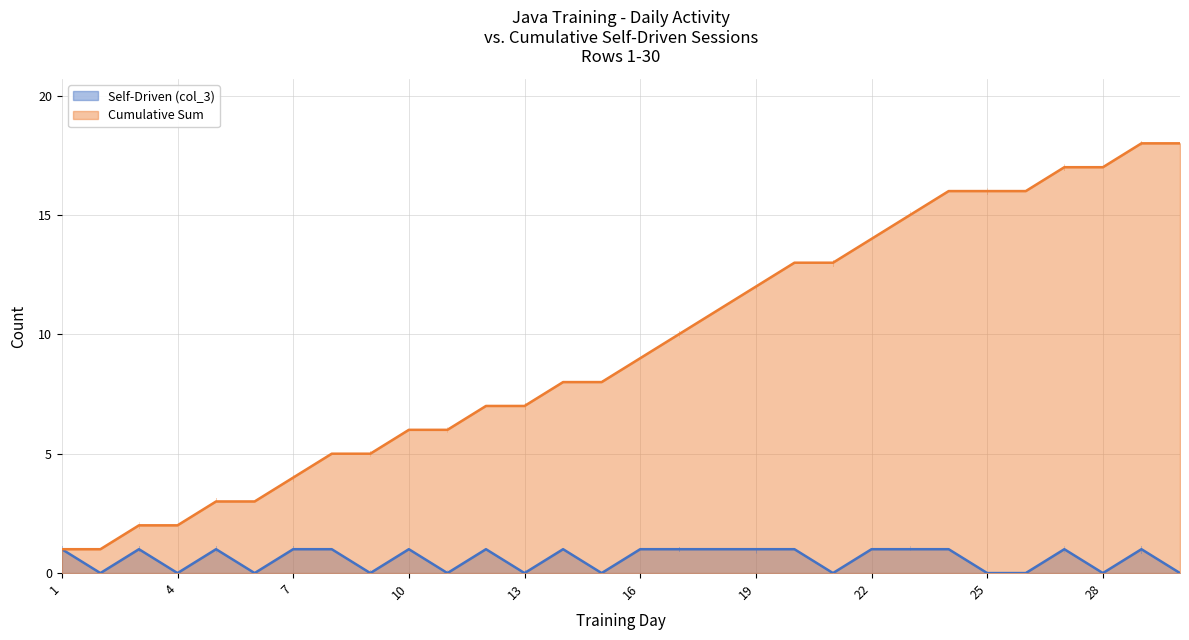

The value of Self-Driven (col_3) at 10 is 1. True or false?

True